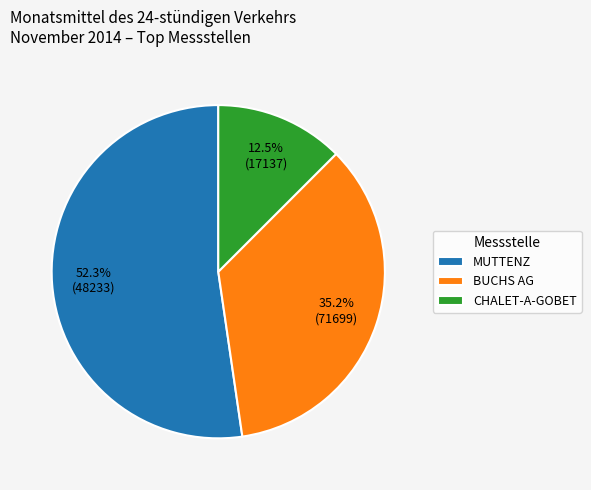

What is the largest slice in the pie chart?

MUTTENZ